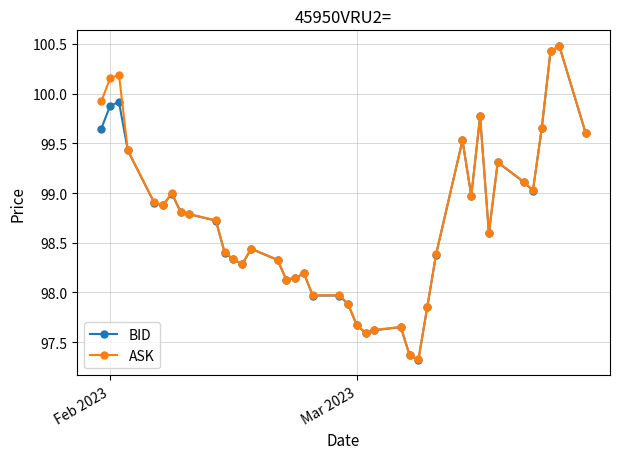

What is the value of the BID point at the 38th from the left?

100.4